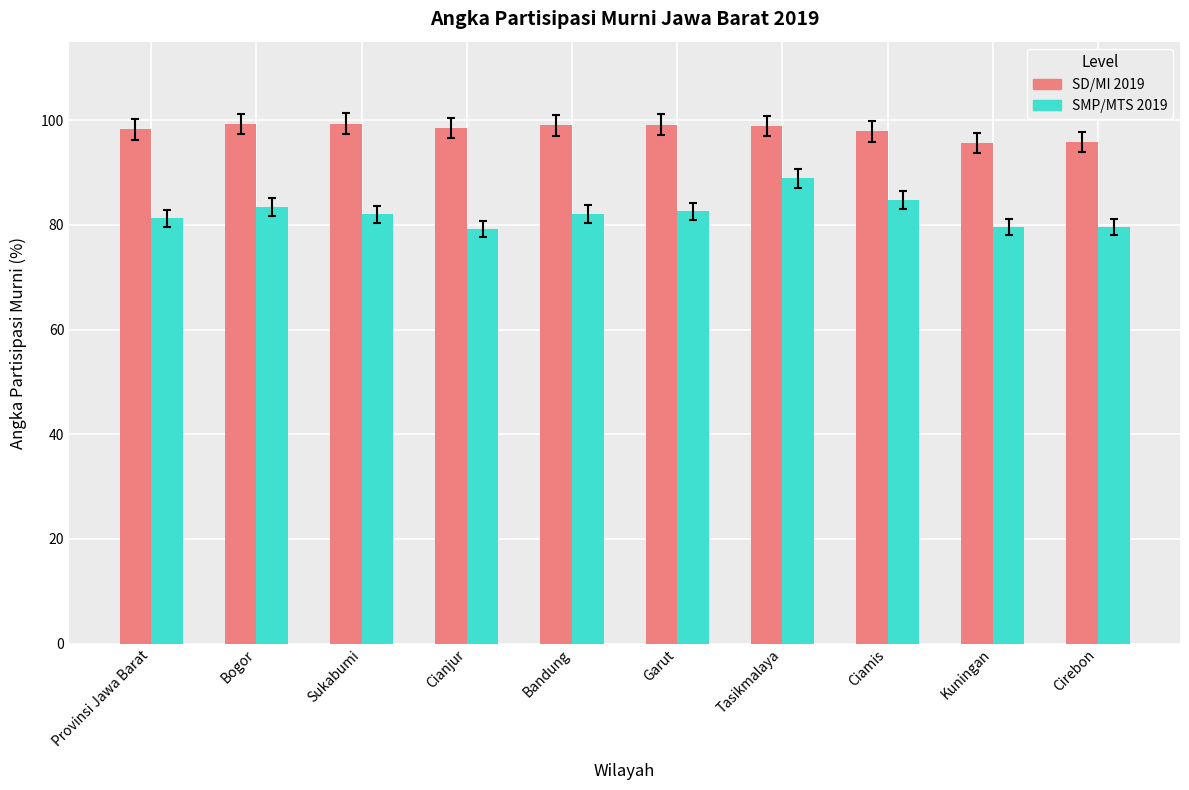

Which series changed the most between Provinsi Jawa Barat and Bogor?

SMP/MTS 2019